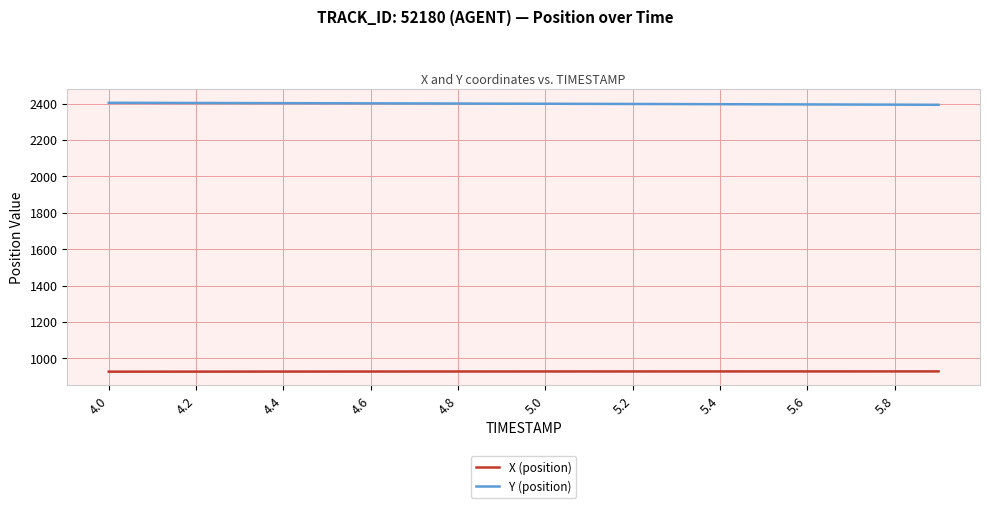

What are all the series names shown in the legend?

X (position), Y (position)